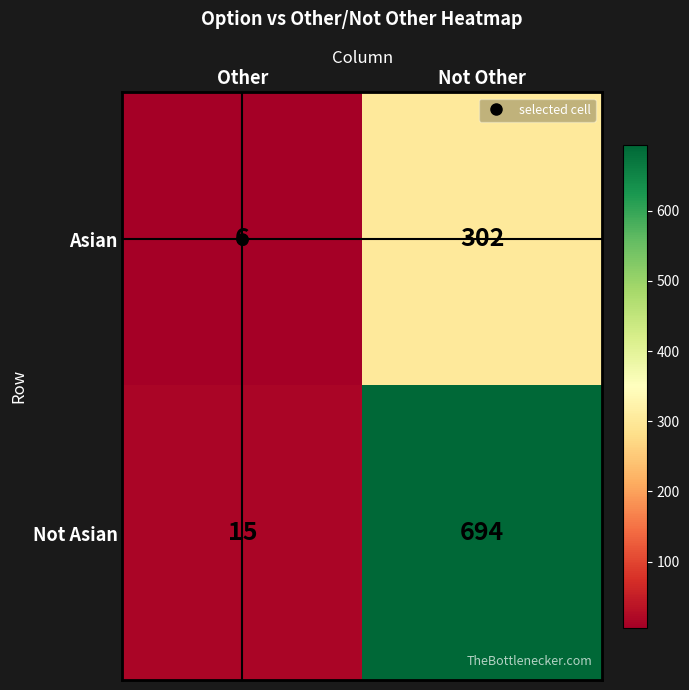

What is the total value across all series at Not Other?

996